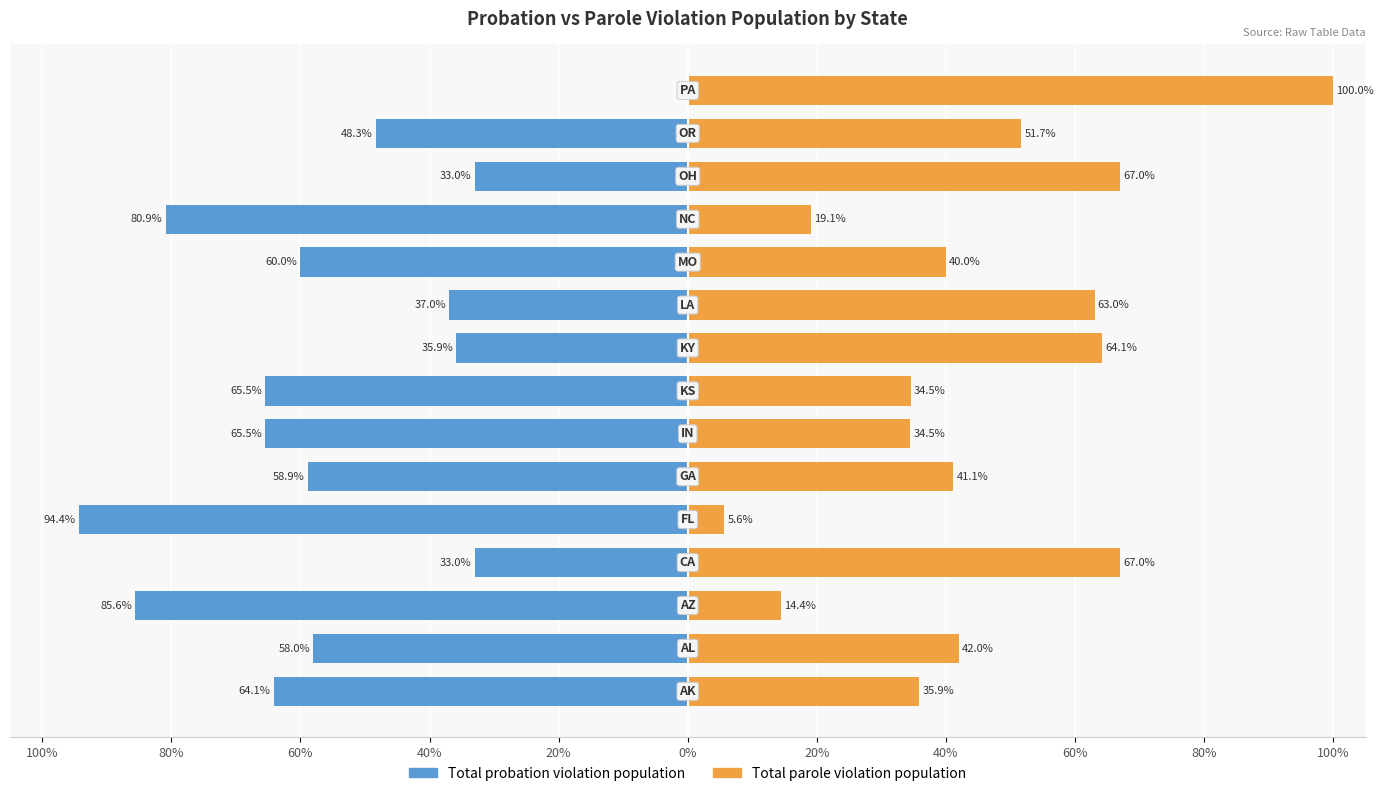

How many bars are there in total?

30